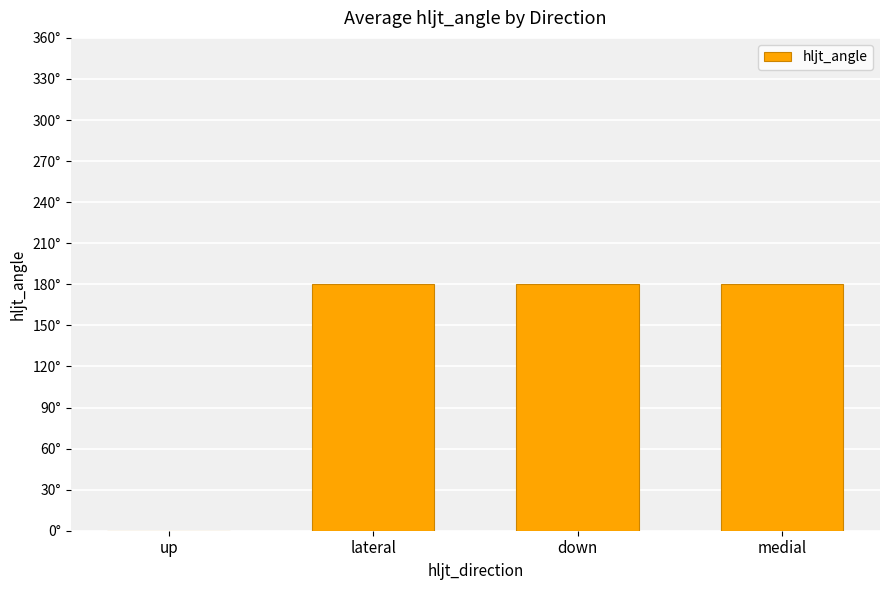

The value at down is 46. True or false?

False